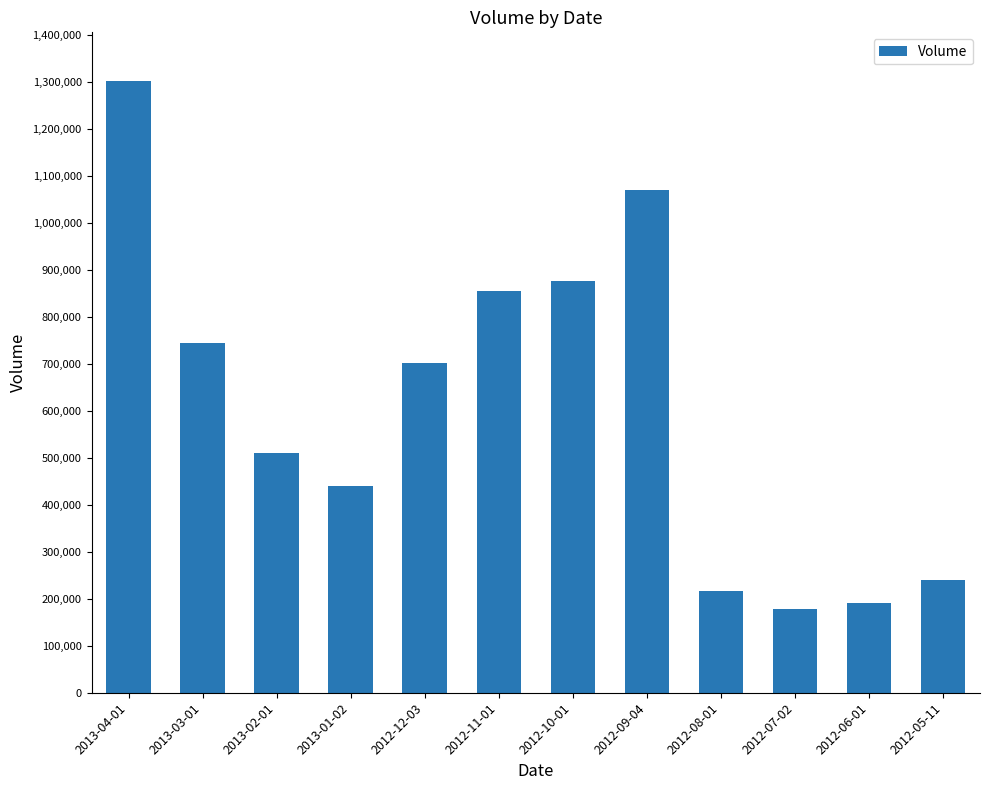

Count the number of categories in the chart.

12